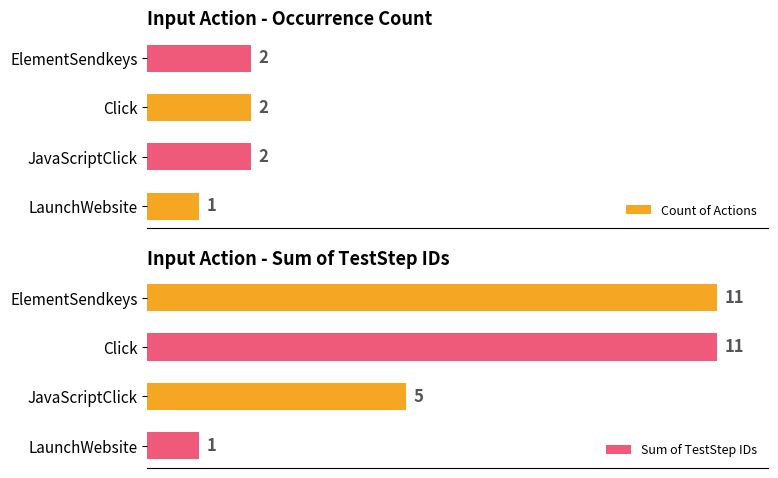

Rank the series by their maximum value, from lowest to highest.

Count of Actions, Sum of TestStep IDs